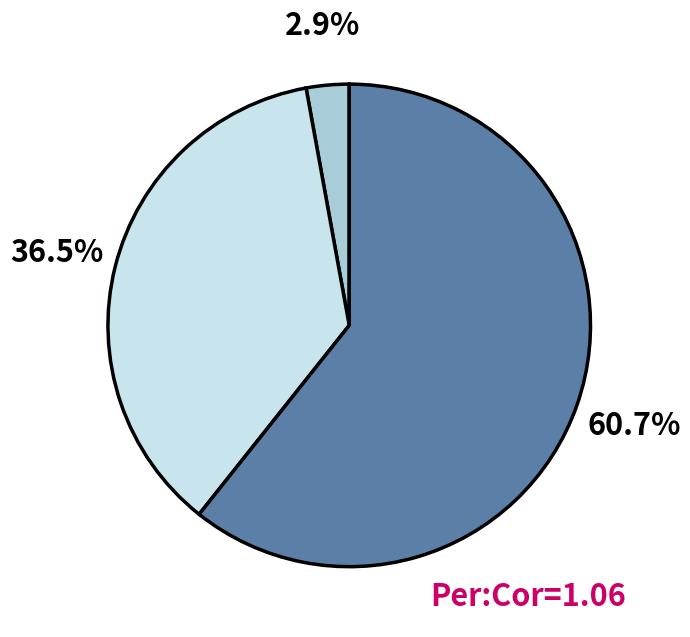

Is there any slice that represents more than half of the pie?

Yes